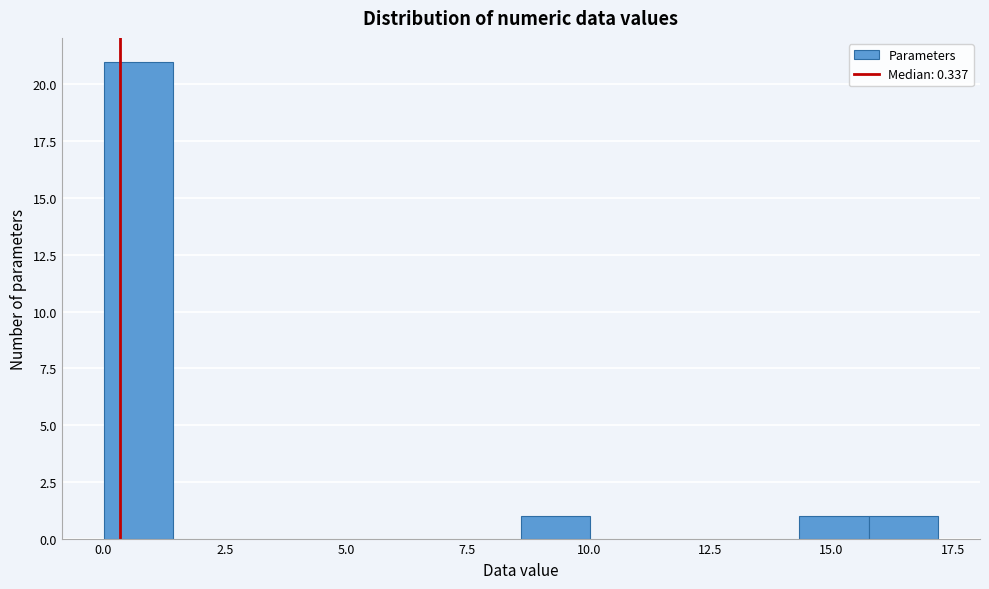

Read against the x-axis, roughly where is the centre of the tallest bar?

0.5